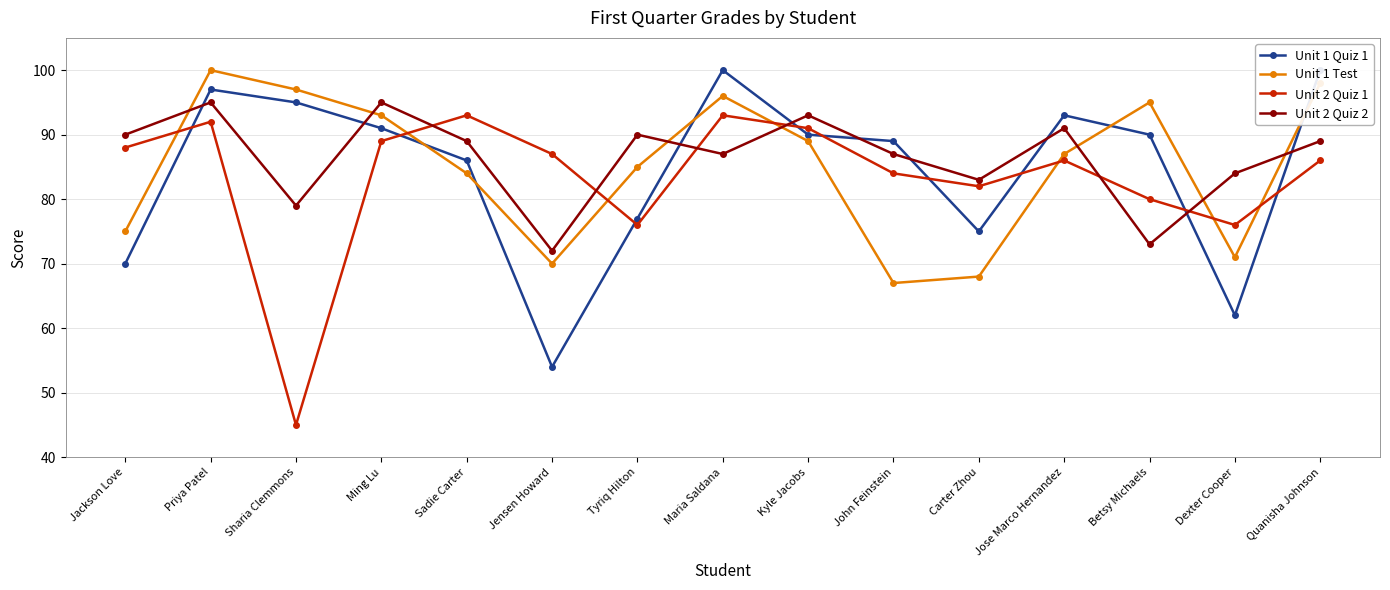

Between which two adjacent categories do Unit 2 Quiz 2 and Unit 2 Quiz 1 first intersect?

Ming Lu and Sadie Carter